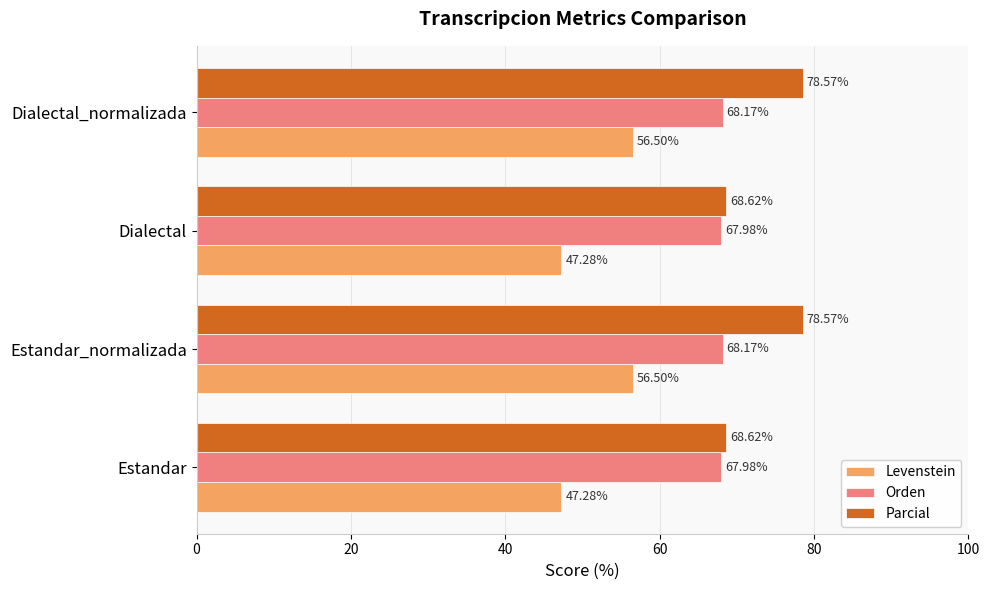

What is the average value of the Orden series?

68.1